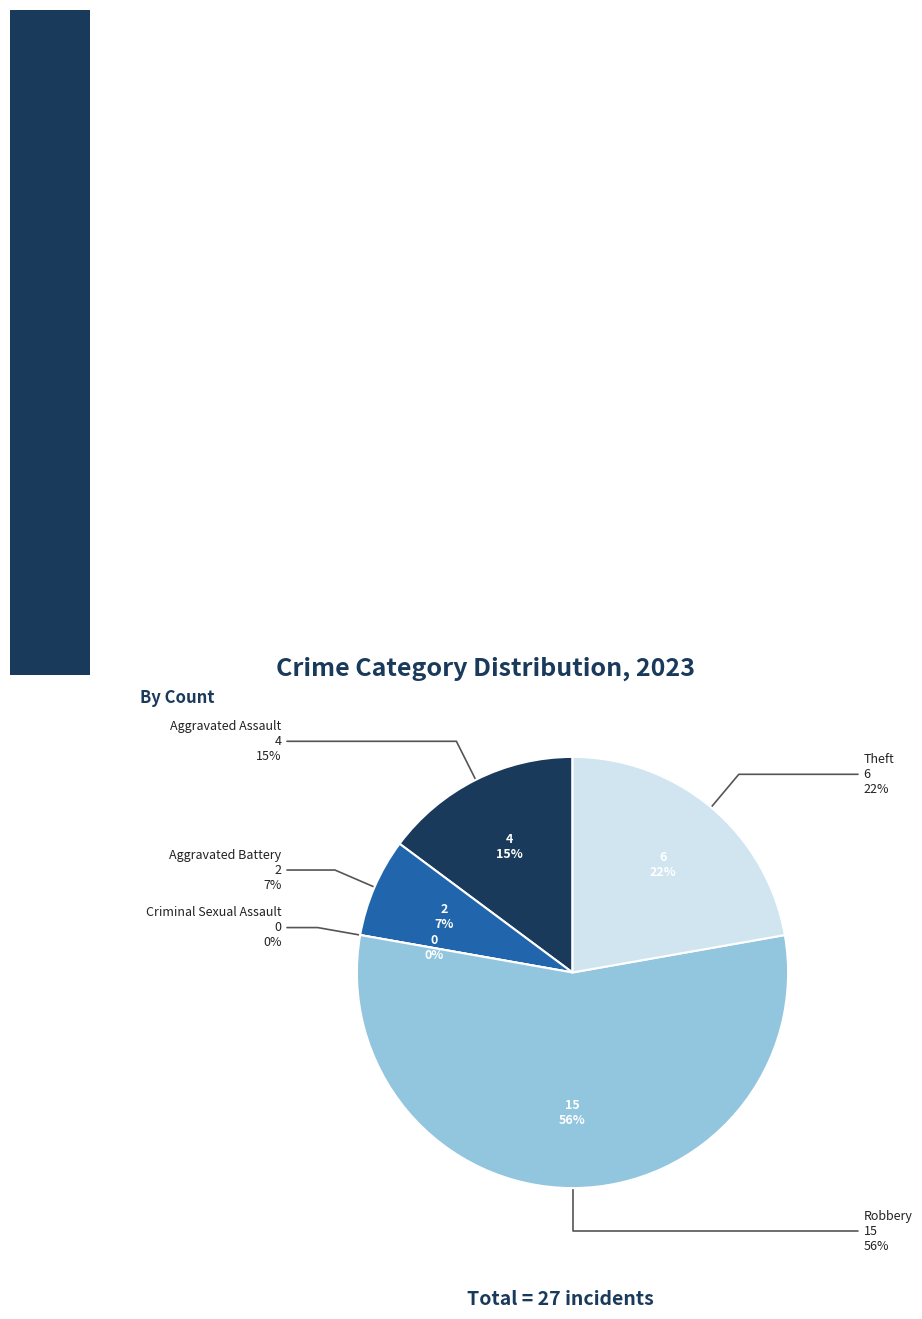

Between Aggravated Battery and Robbery, which is larger?

Robbery